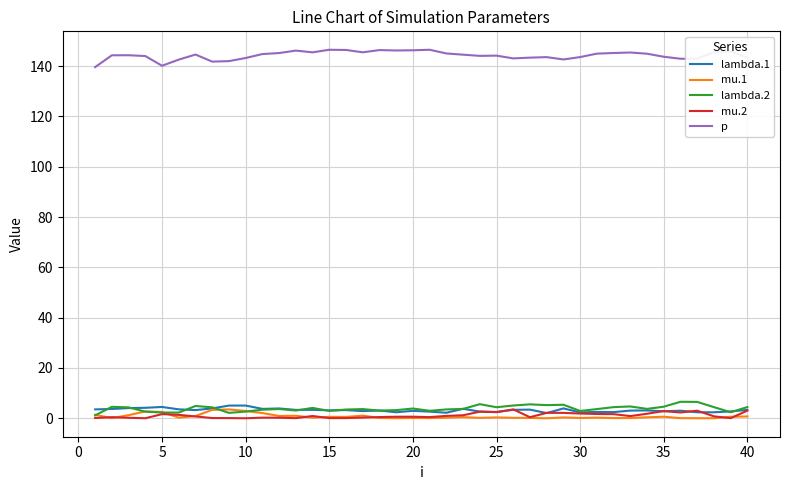

True or false: mu.1 and mu.2 intersect in this chart.

True